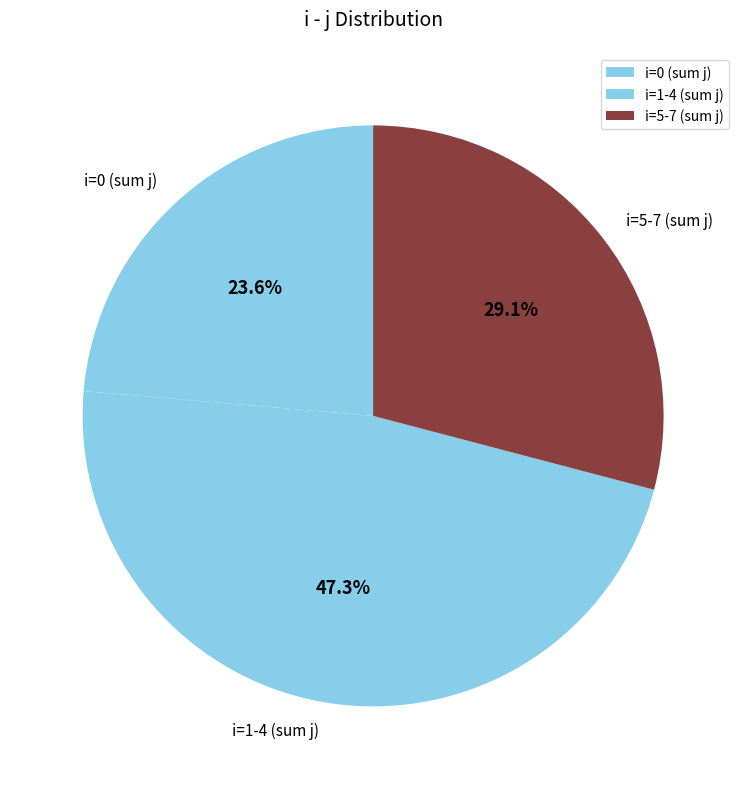

Count the number of slices in the pie.

3